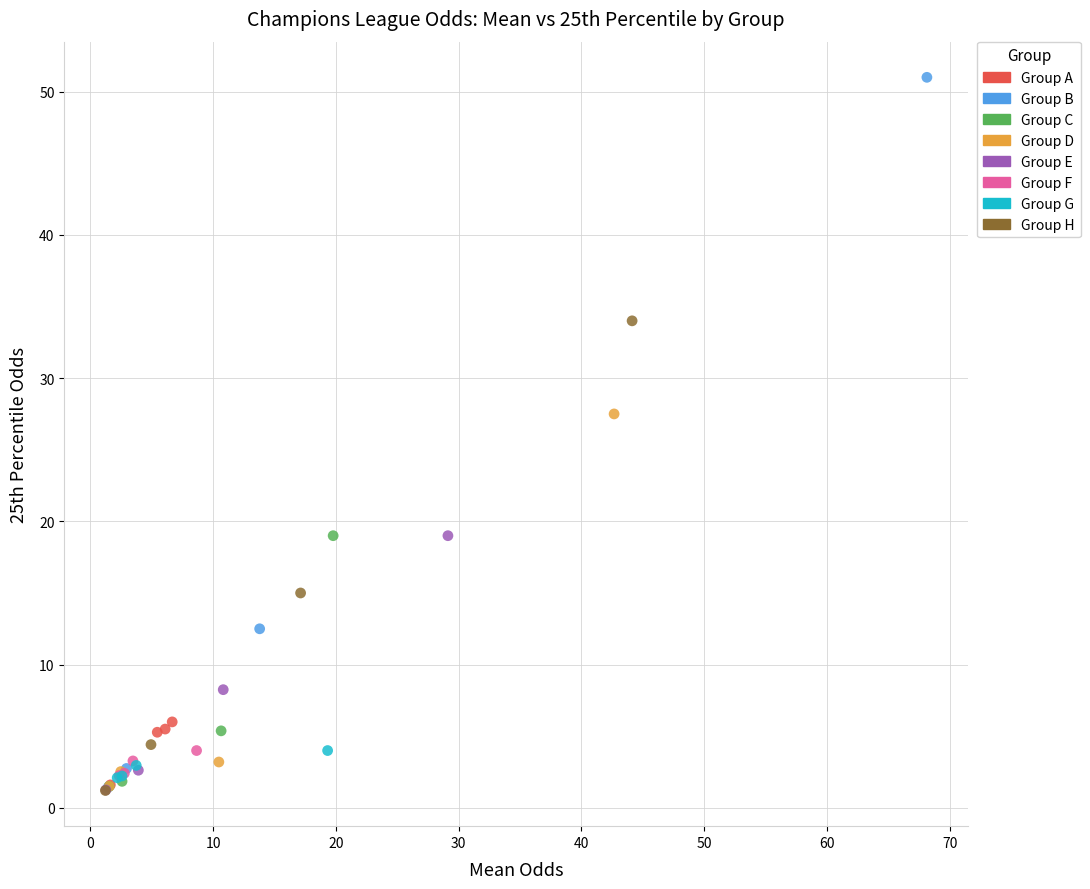

Which series reaches the maximum Y coordinate?

Group B